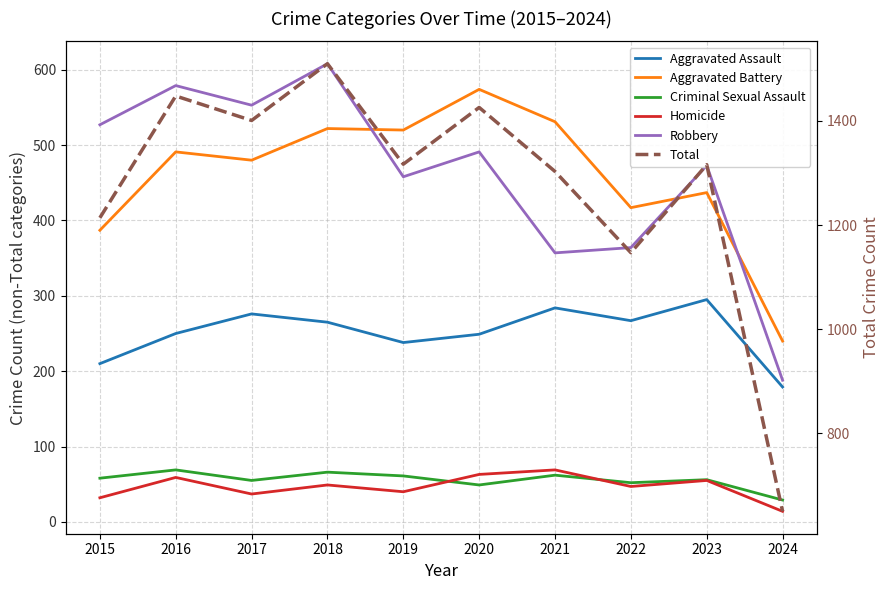

Which series changed the most between 2022 and 2023?

Total